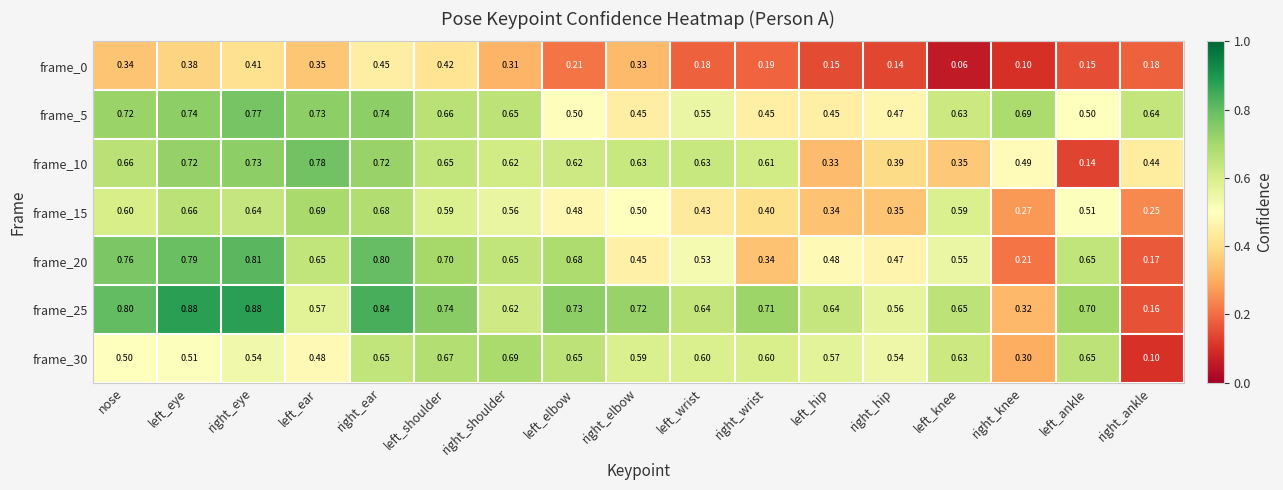

Between left_eye and left_elbow, which series saw the biggest shift?

frame_5